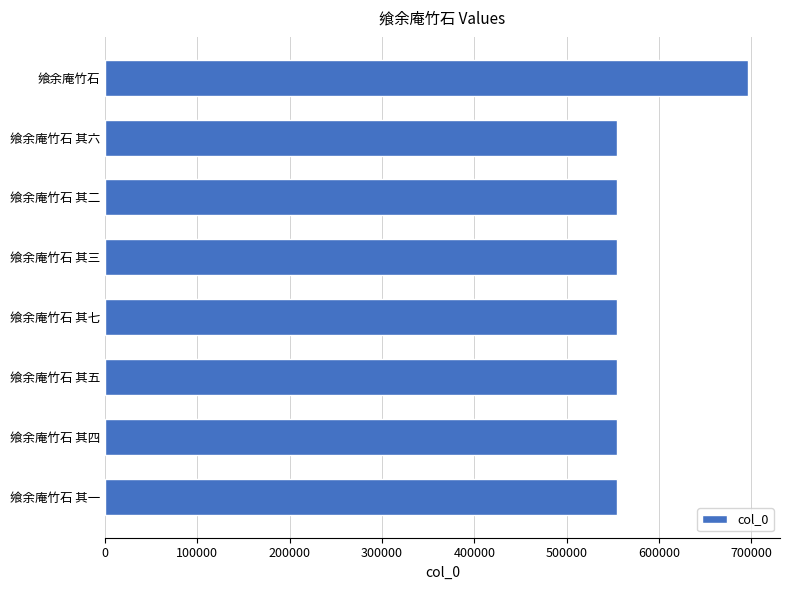

What is the difference between the maximum and minimum values?

141681